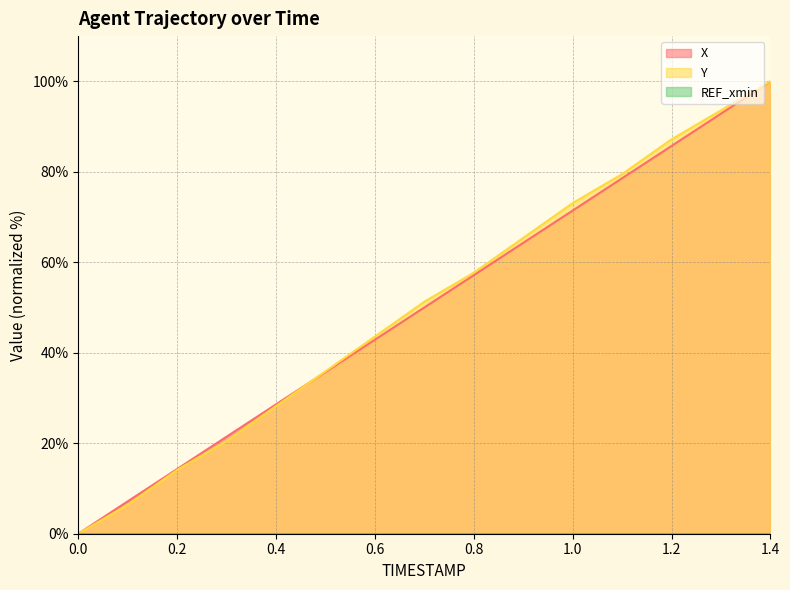

The value of Y at 0.1 is 6.4. True or false?

True